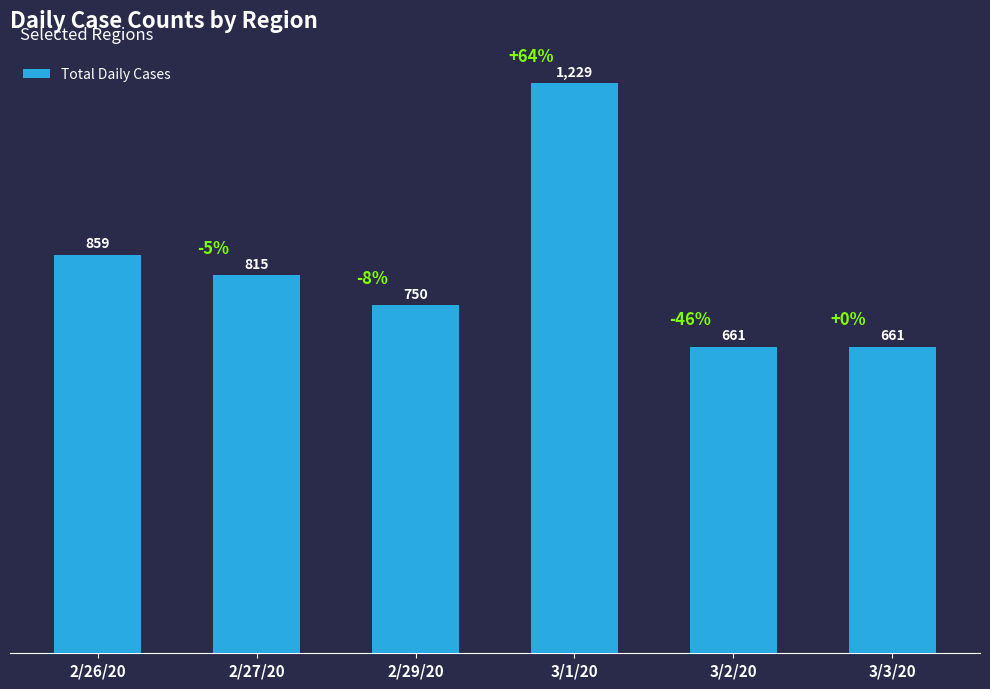

What is the label of the 6th bar from the right?

2/26/20